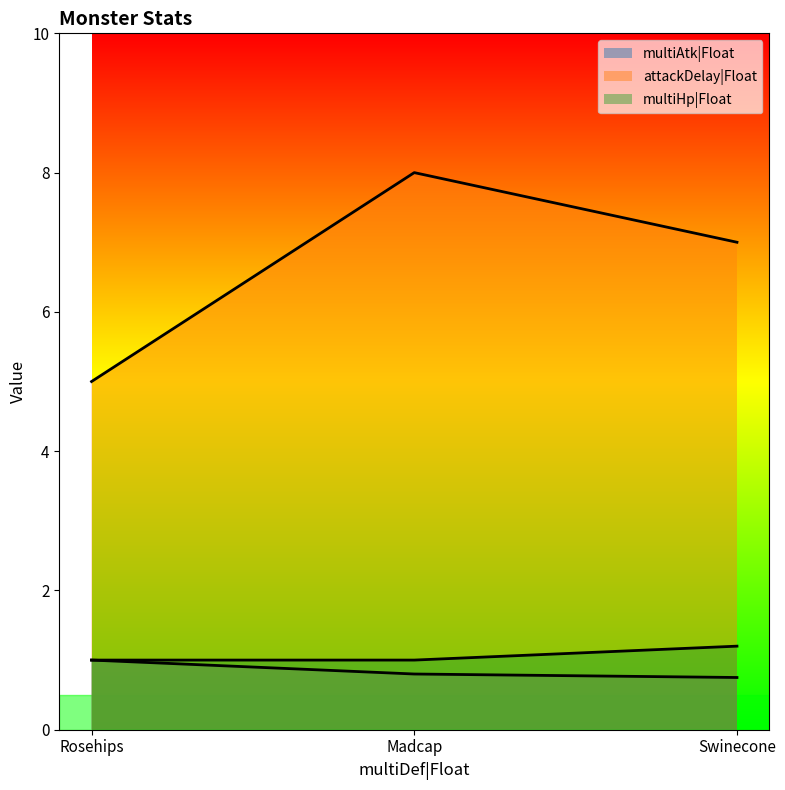

True or false: attackDelay|Float has a value of 2.9 at Swinecone.

False